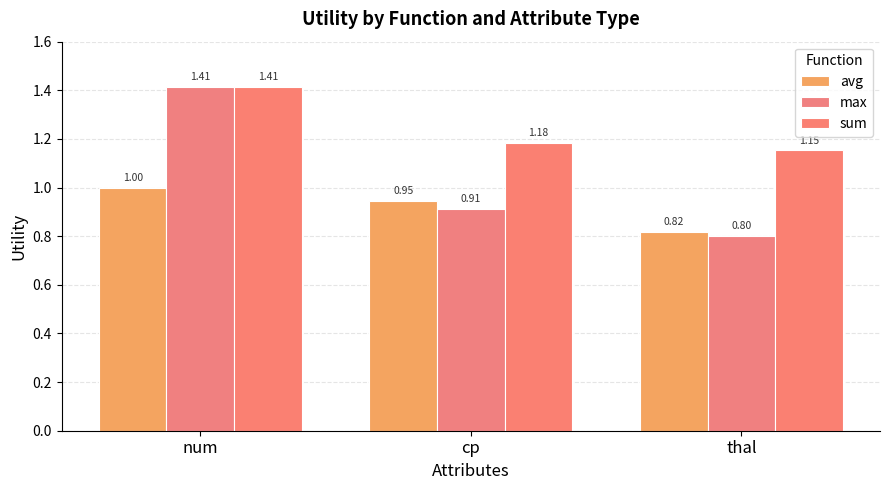

What is the total value across all series at cp?

3.0